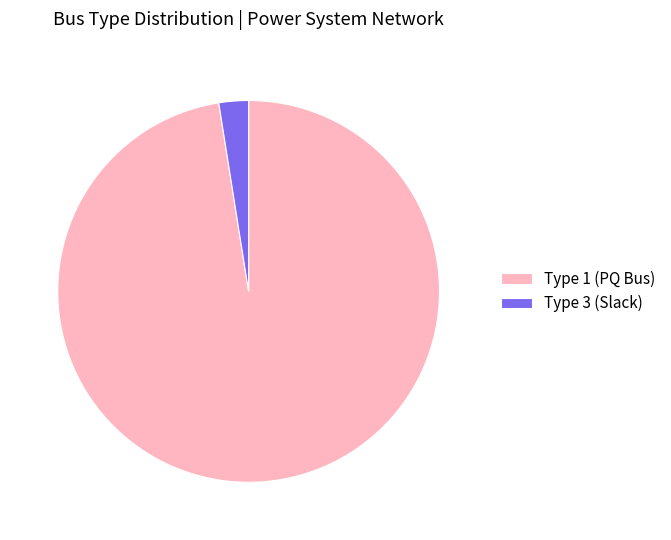

Which slice is the smallest?

Type 3 (Slack)